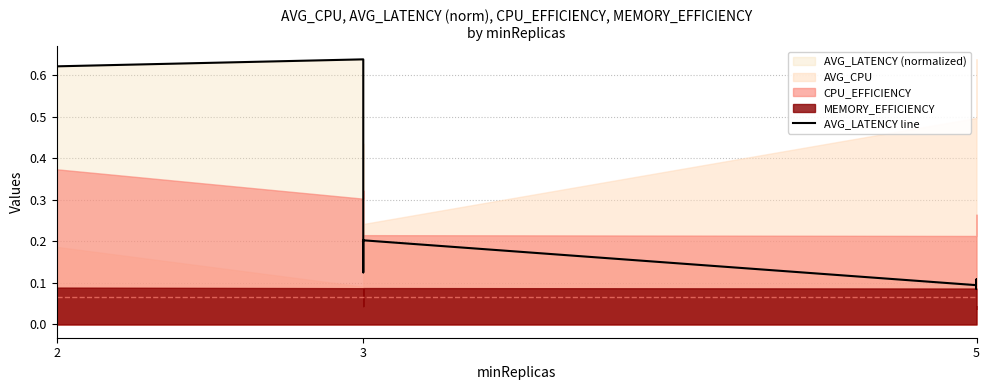

What is the difference between the maximum and minimum values?

0.6